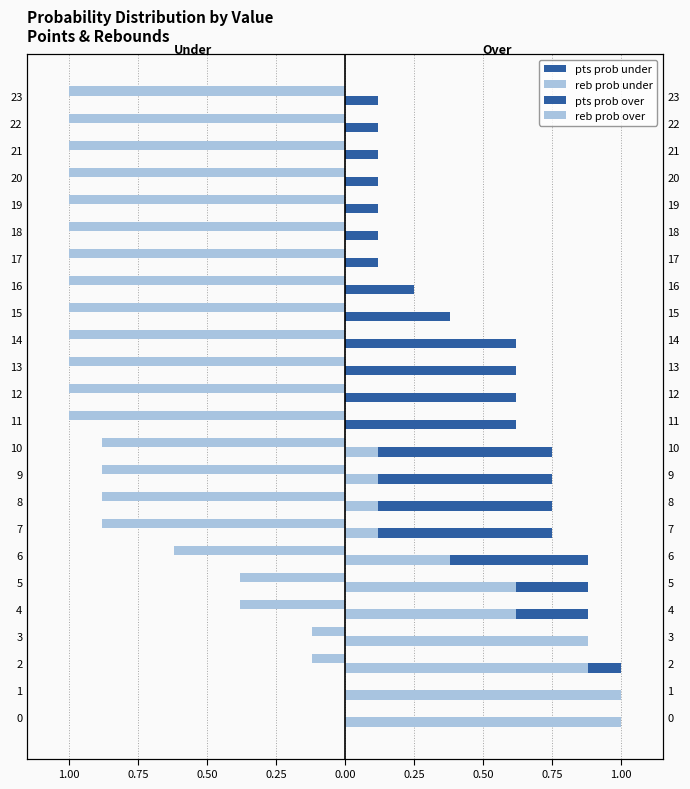

What is the highest value of the pts prob over series?

1.0